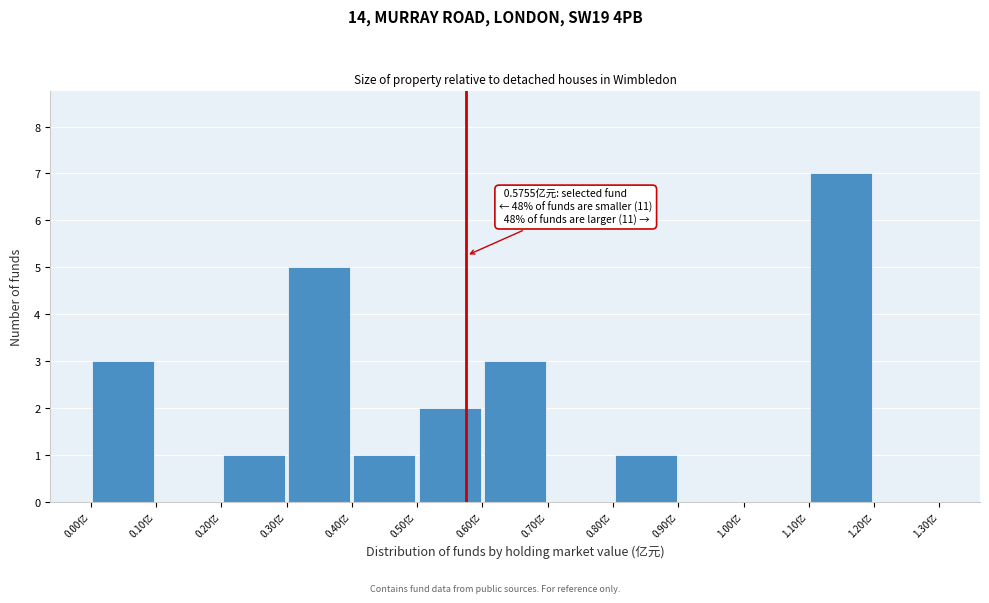

Over which range of the x-axis is the bar tallest?

1.1 to 1.2